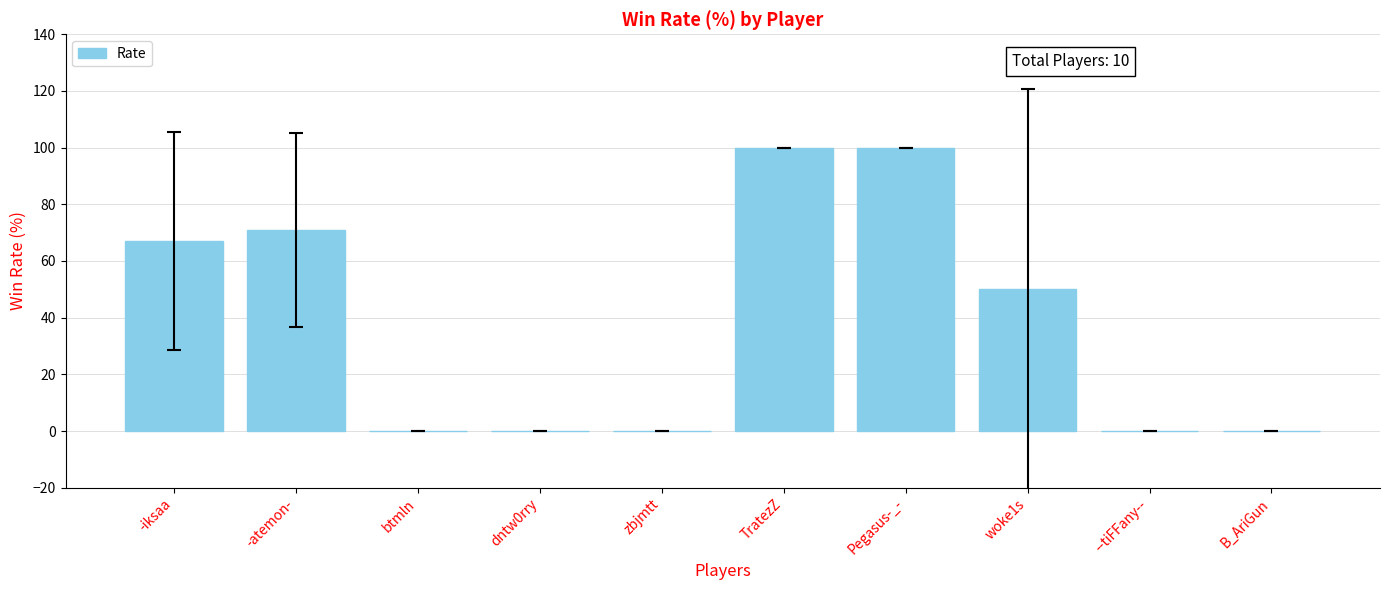

What is the sum of the values at zbjmtt and TratezZ?

100